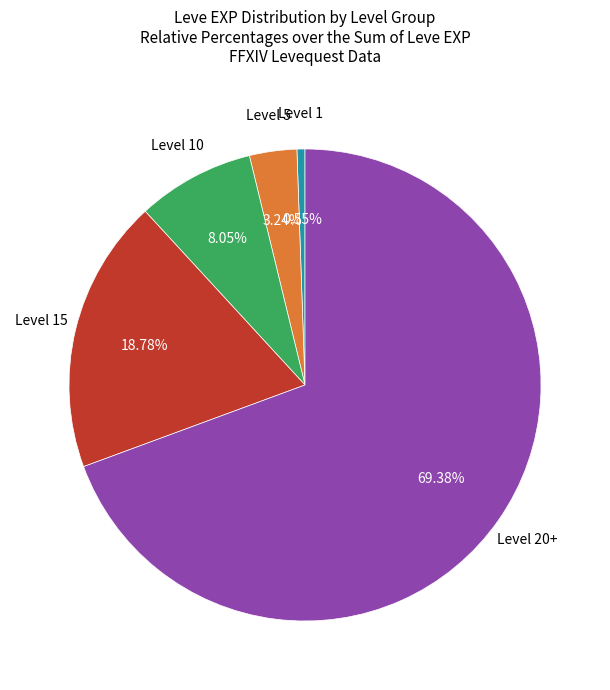

Does any single category account for the majority?

Yes